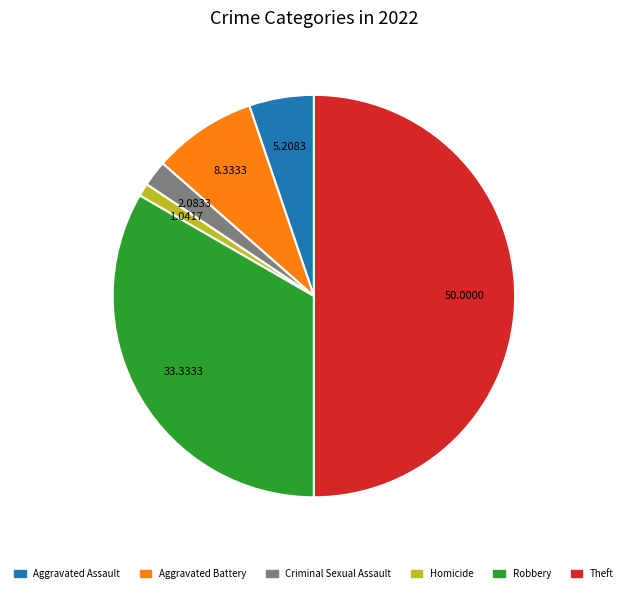

How many slices are in this pie chart?

6